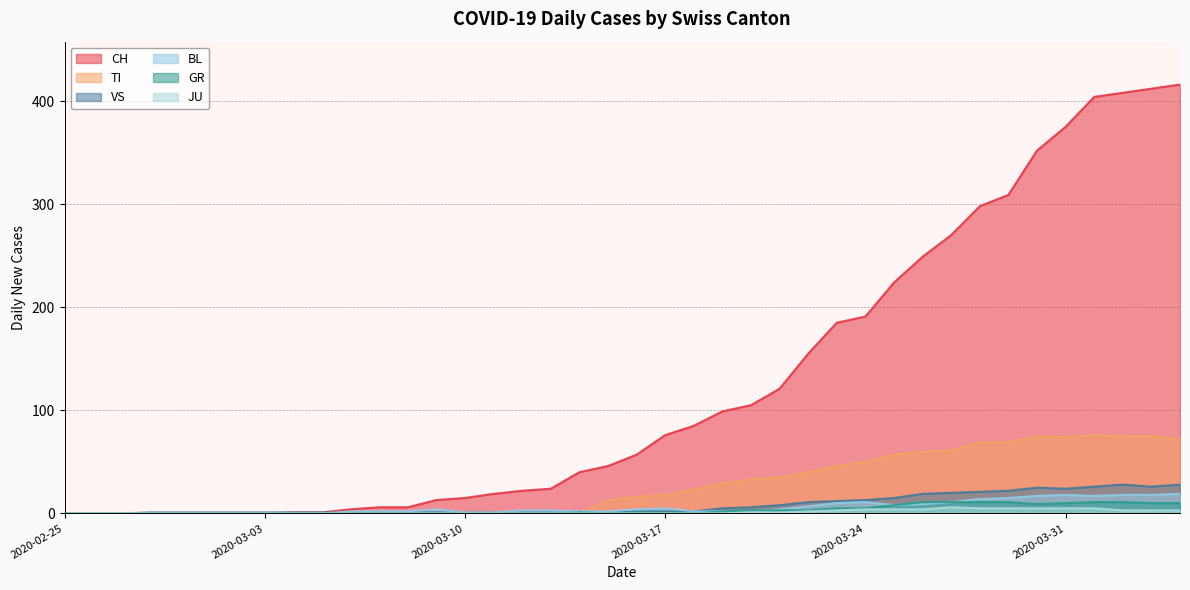

What is the label of the 13th point from the right?

2020-03-23